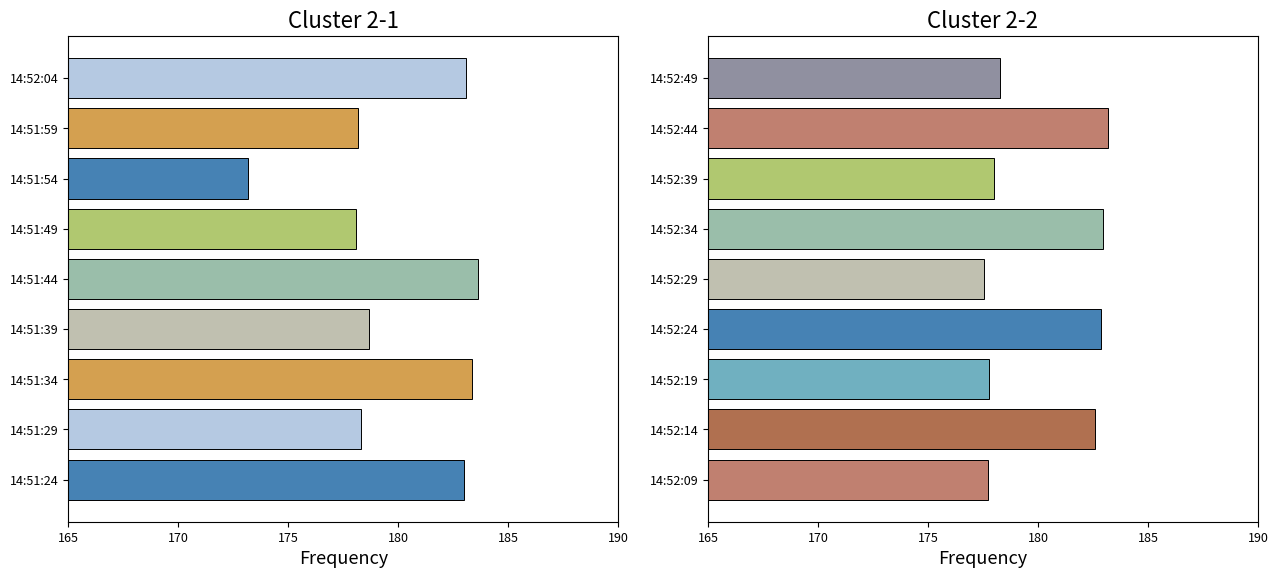

Is it true that the value at 14:52:44 is 243.7?

False